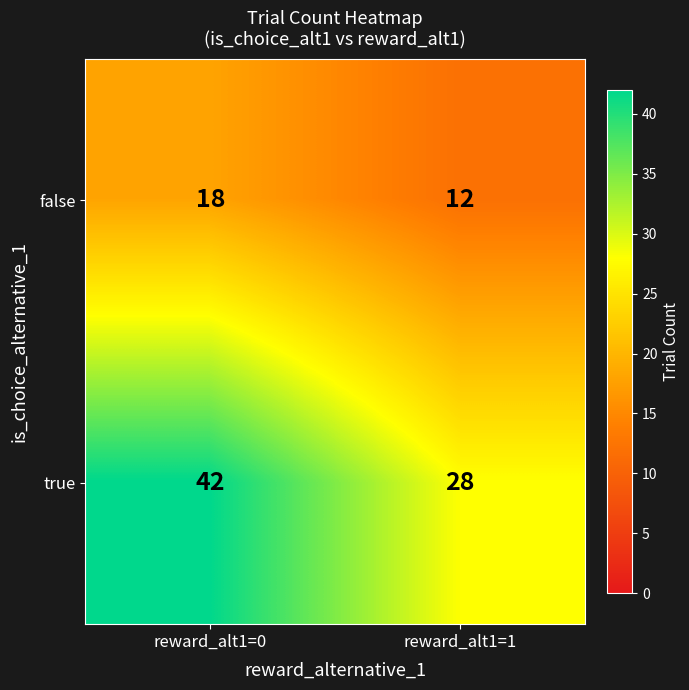

Which category has the highest value in the true series?

reward_alt1=0